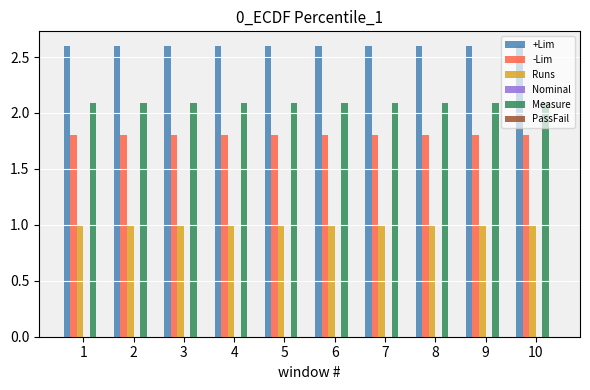

Which series has the largest total across all categories?

+Lim